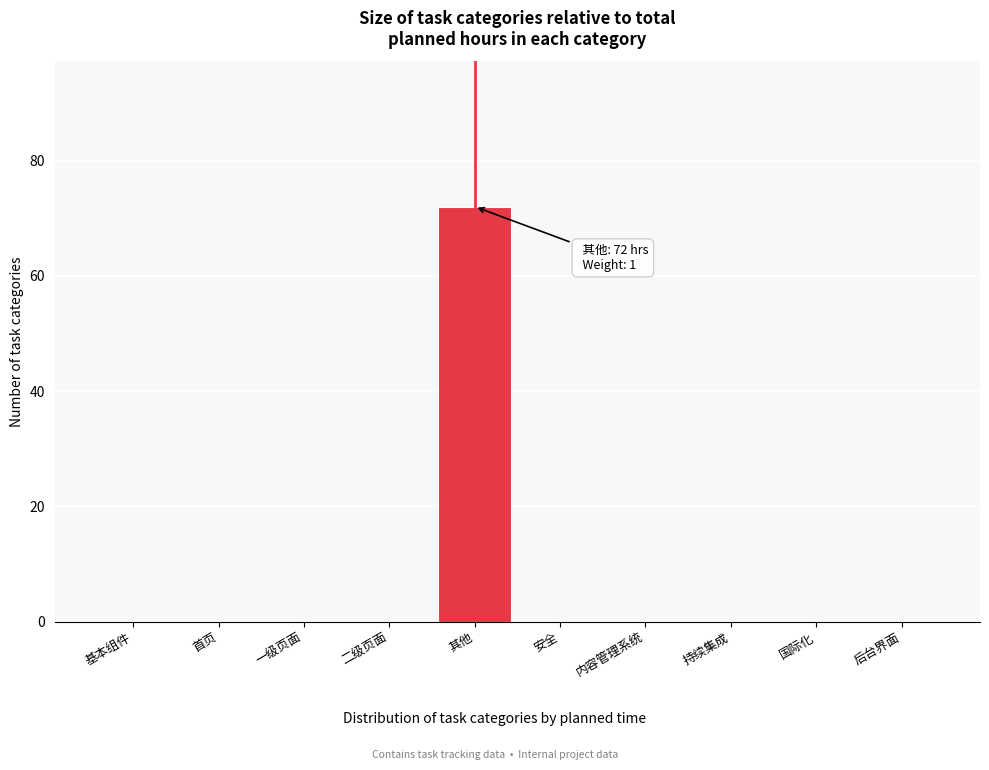

Reading right to left, what are all the values shown in this chart?

后台界面=0	国际化=0	持续集成=0	内容管理系统=0	安全=0	其他=72	二级页面=0	一级页面=0	首页=0	基本组件=0